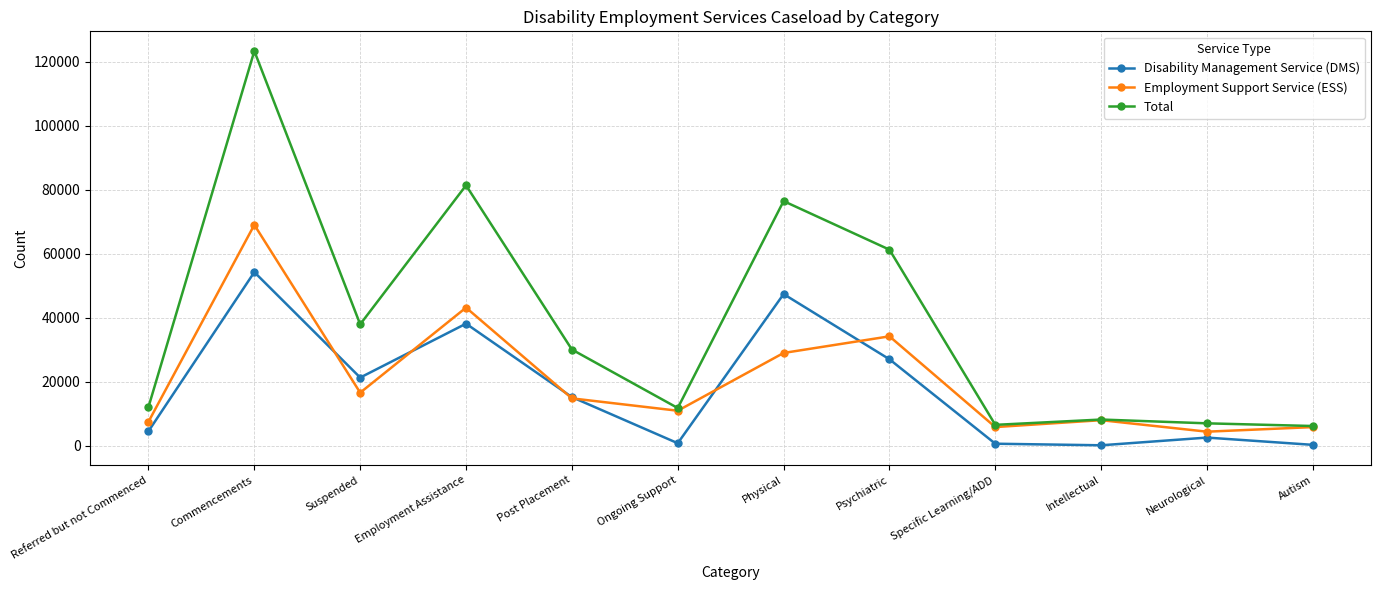

Which series has the largest total across all categories?

Total